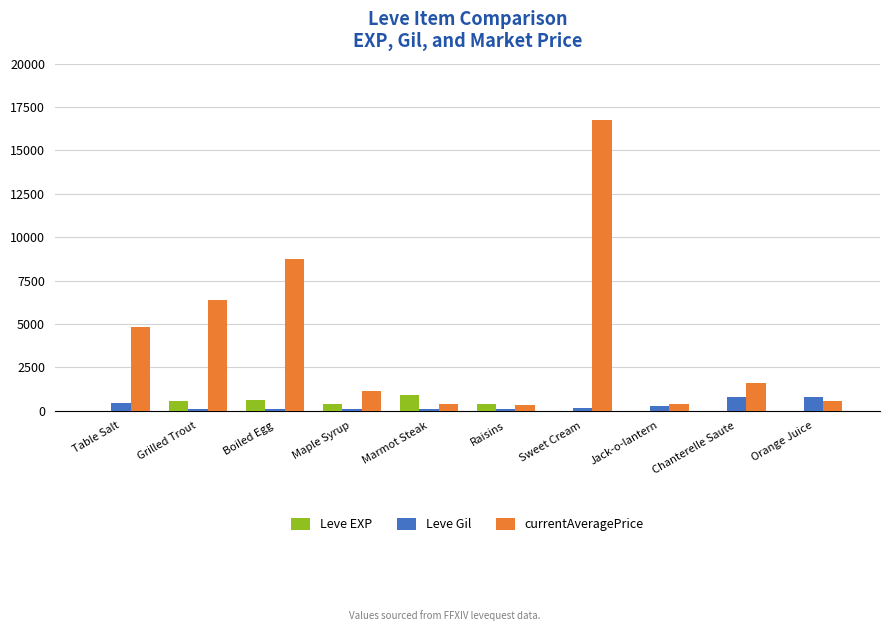

How many categories are shown in the chart?

10